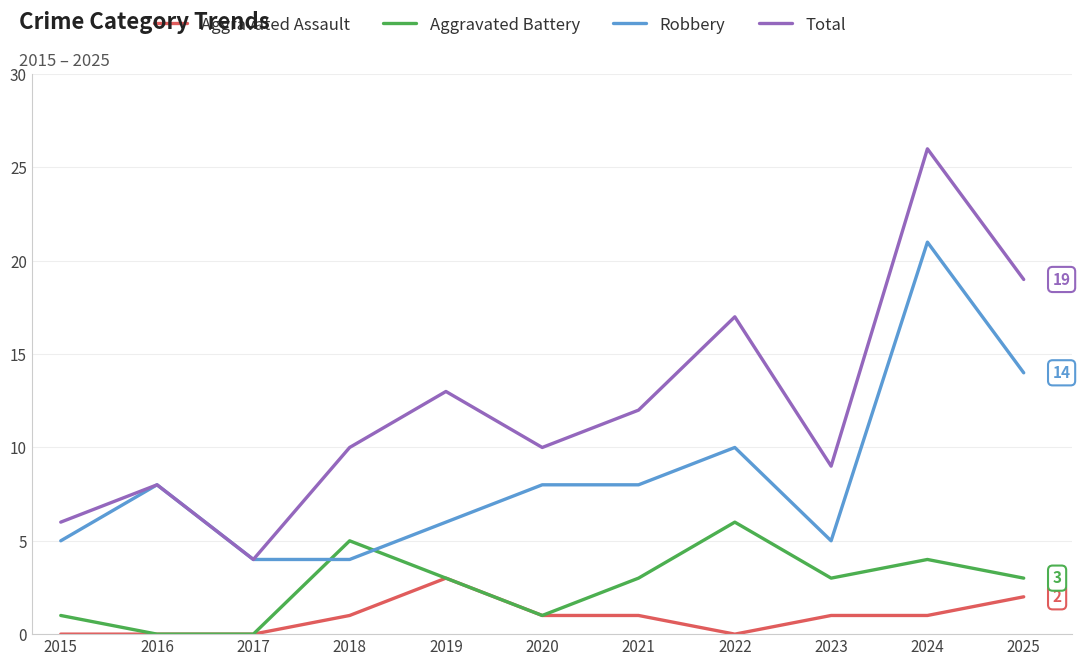

How many values in the Aggravated Assault series are below 1?

4